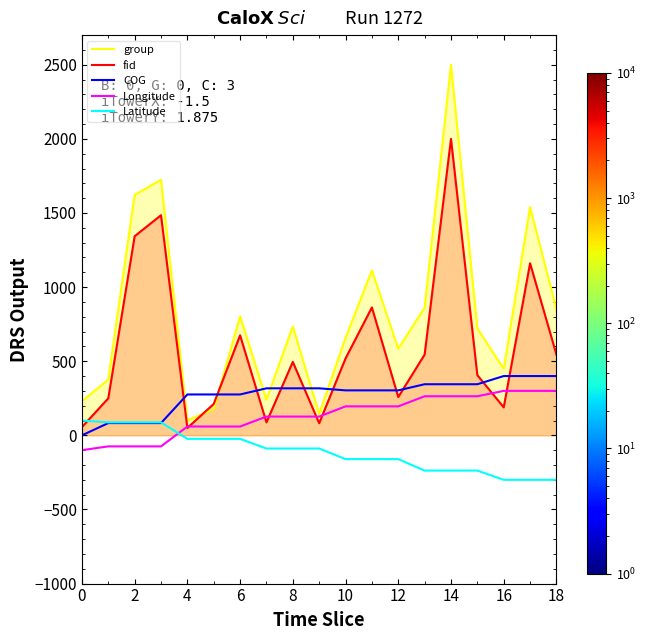

The value of Latitude at 14 is -237.7. True or false?

True